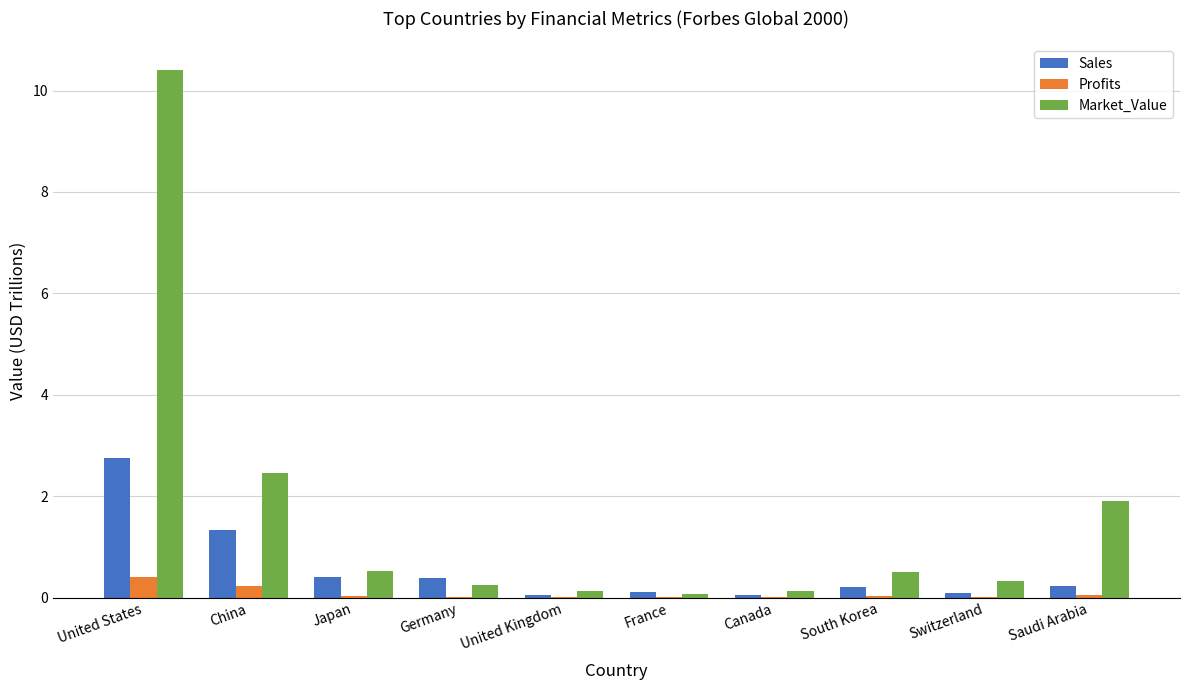

The value of Profits at South Korea is 0.0. True or false?

True